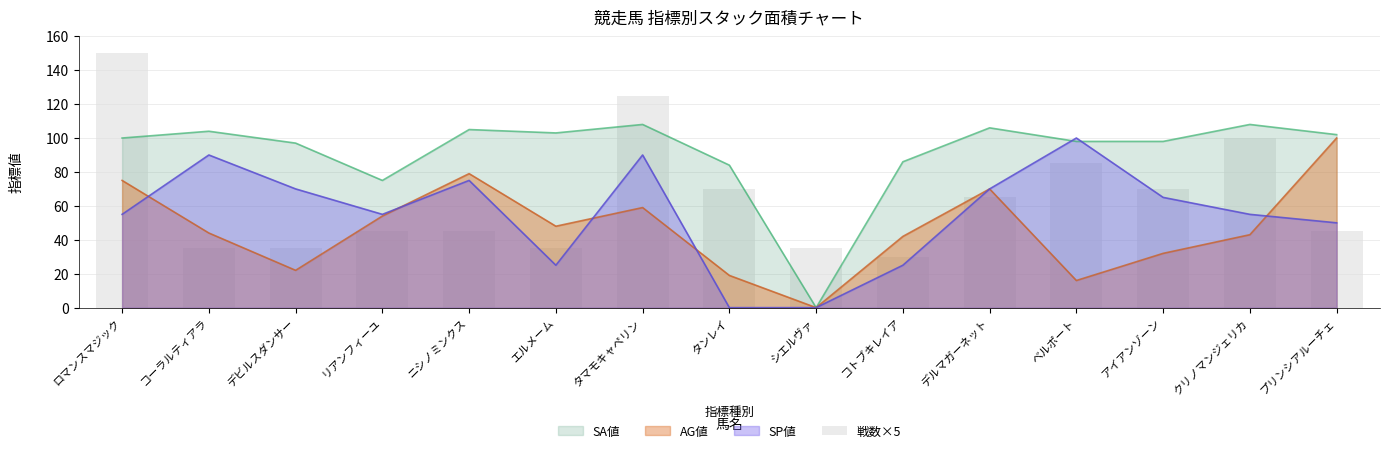

What is the label of the 7th bar from the right?

シエルヴァ